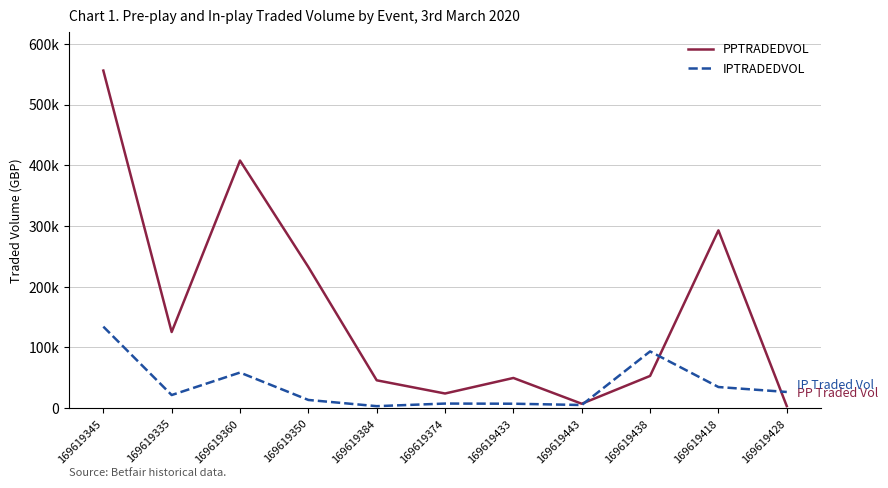

List the labels in order of IPTRADEDVOL value, smallest first.

169619384, 169619443, 169619433, 169619374, 169619350, 169619335, 169619428, 169619418, 169619360, 169619438, 169619345